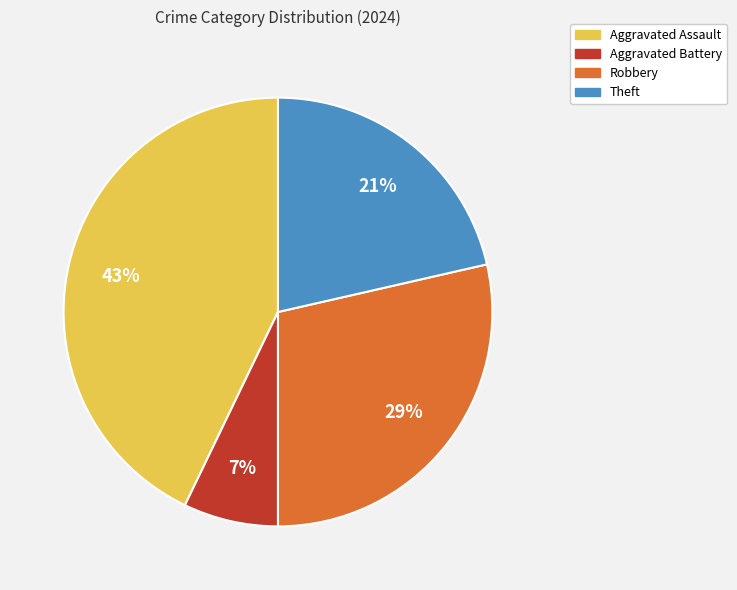

What percentage is the Theft slice, to the nearest percent?

21%